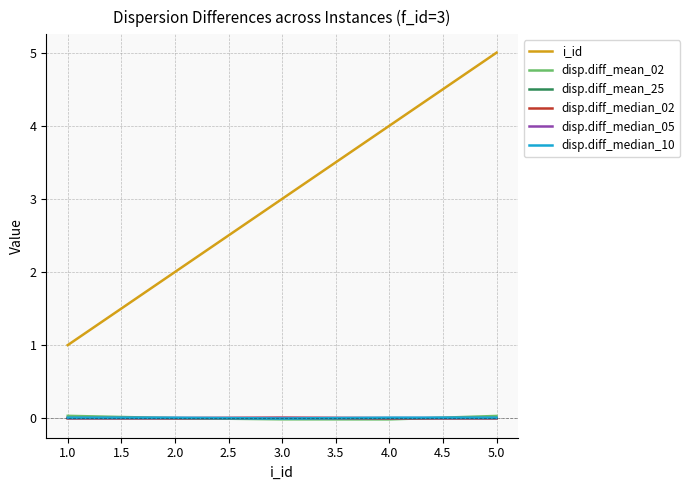

The i_id series shows 1.0 at 1.0. True or false?

True